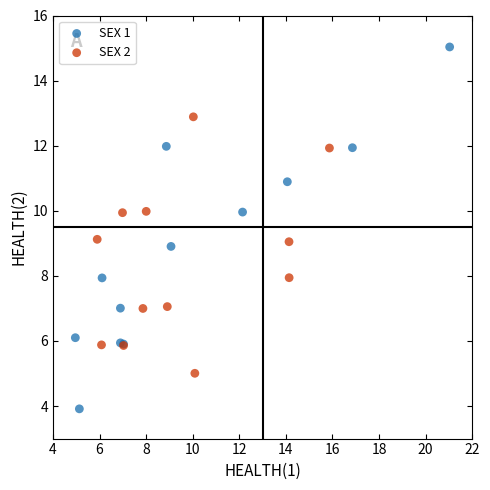

Which series contains the highest Y value?

SEX 1